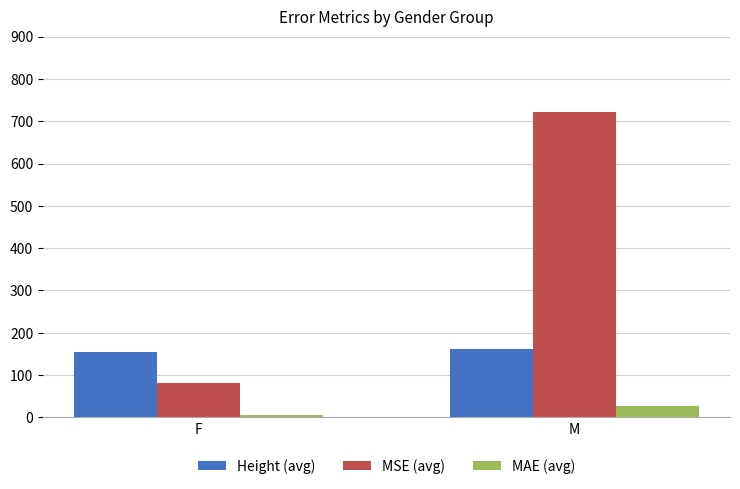

Rank the series by their average value, from highest to lowest.

MSE (avg), Height (avg), MAE (avg)